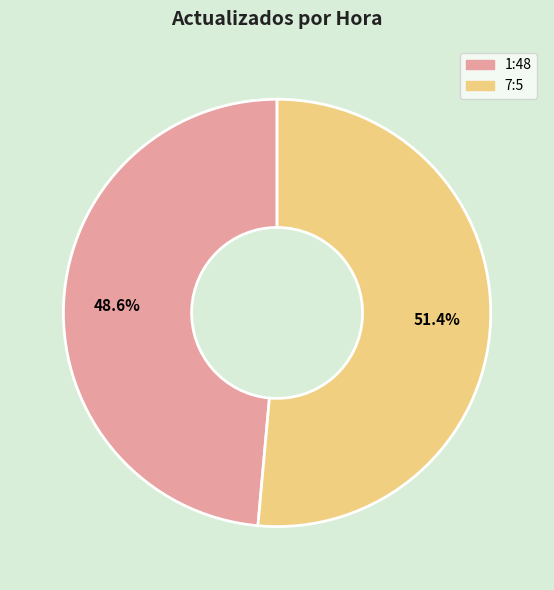

Is 1:48 the majority of the pie?

No